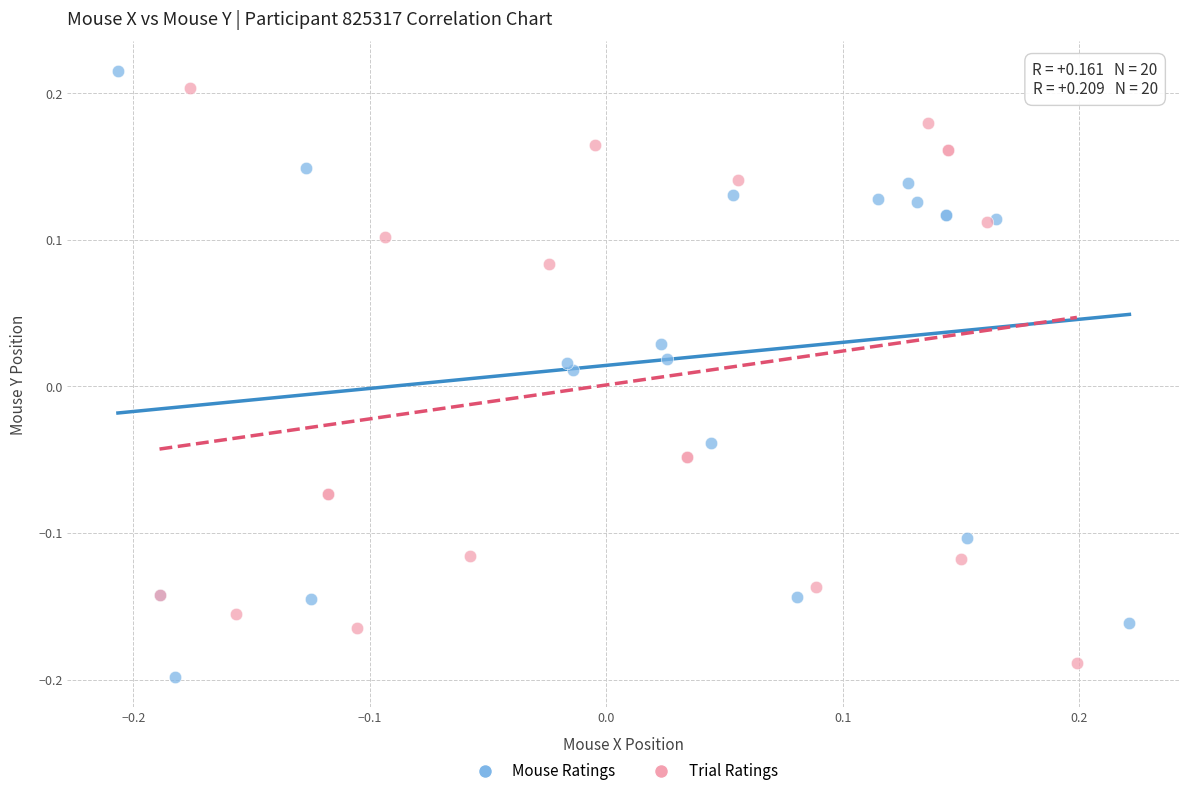

Which series reaches the minimum Y coordinate?

Mouse Ratings